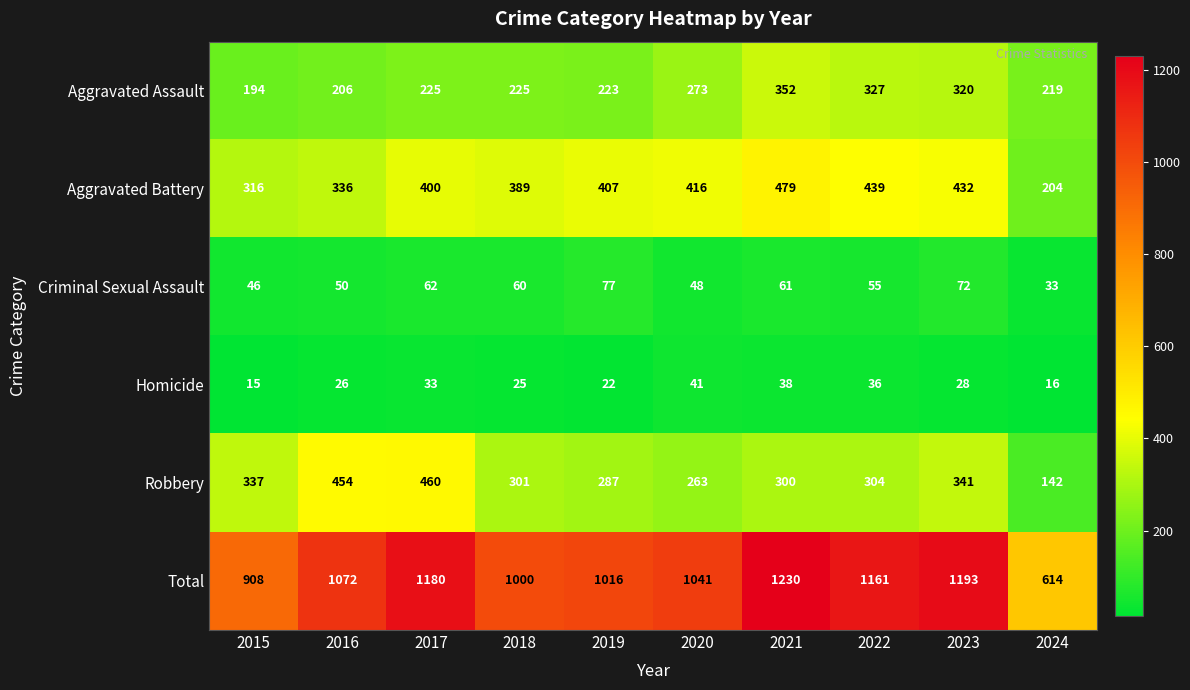

Rank the series by their maximum value, from highest to lowest.

Total, Aggravated Battery, Robbery, Aggravated Assault, Criminal Sexual Assault, Homicide